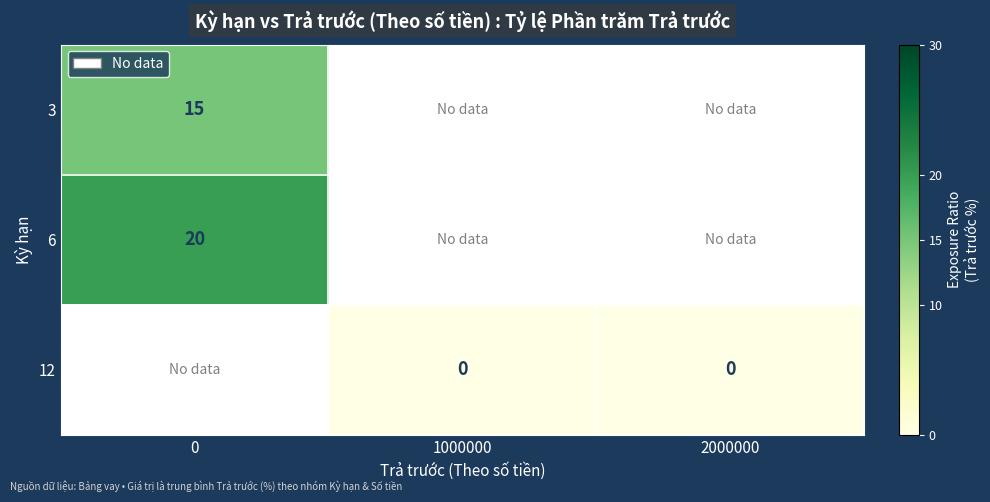

Is it true that 3 equals 15 at 0?

True